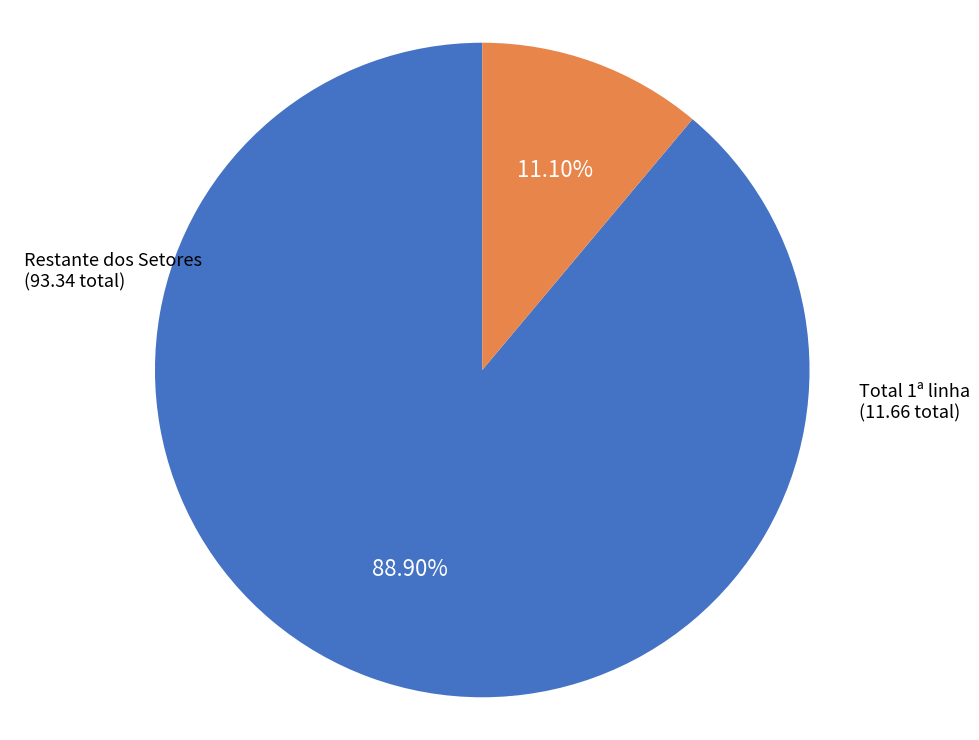

Is there a majority slice in this chart?

Yes